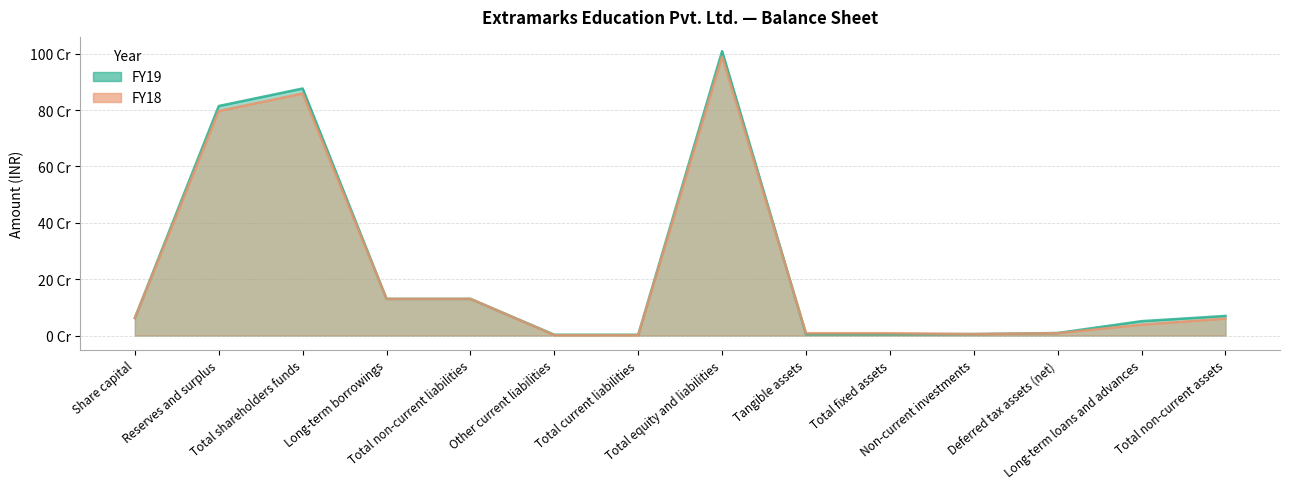

What is the difference between the maximum and minimum values in the FY19 series?

1006556000